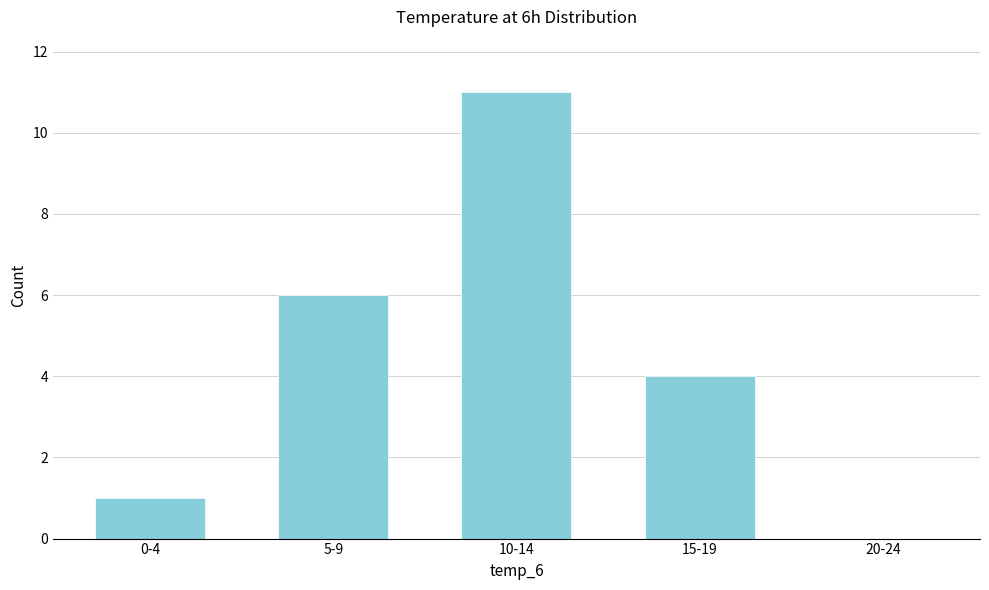

Reading left to right, list all the values displayed in this chart.

0-4=1	5-9=6	10-14=11	15-19=4	20-24=0